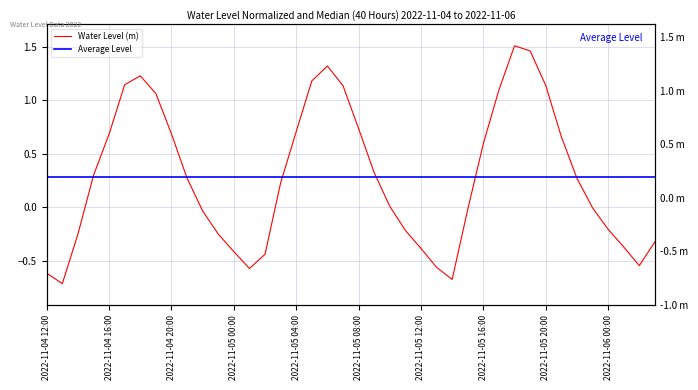

Is it true that the value at 2022-11-05 17:00 is 1.1?

True